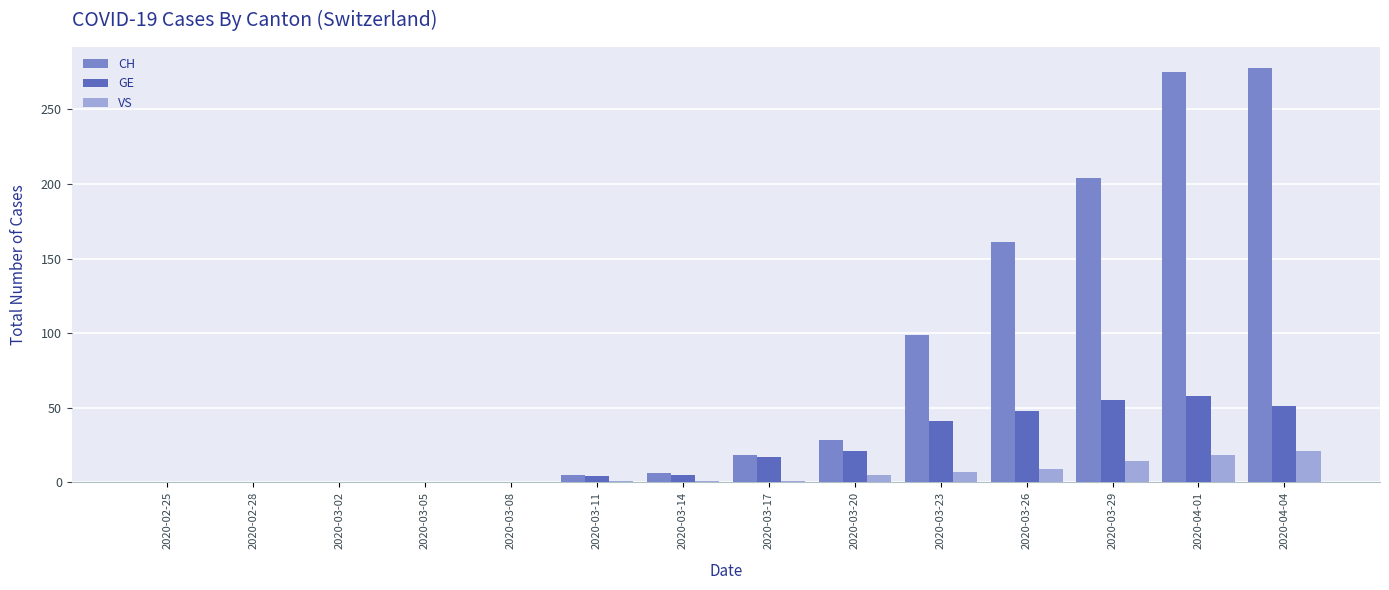

What is the greatest value displayed?

278